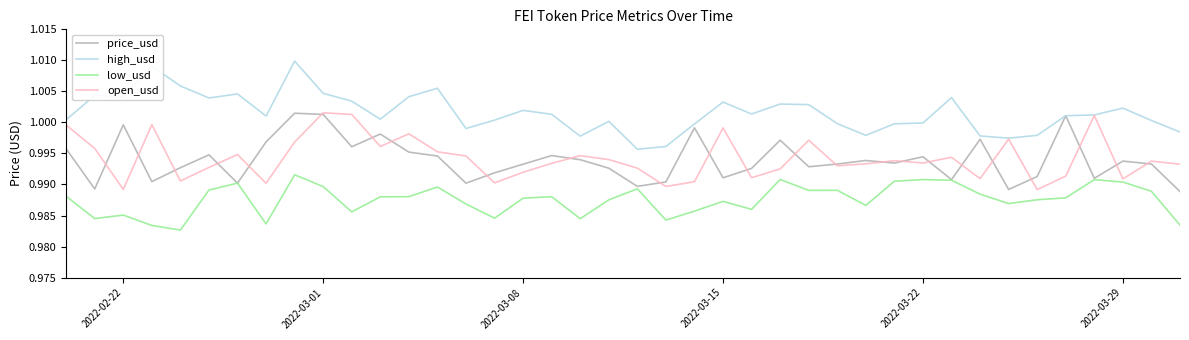

True or false: low_usd has more than 1 interior local peaks.

True